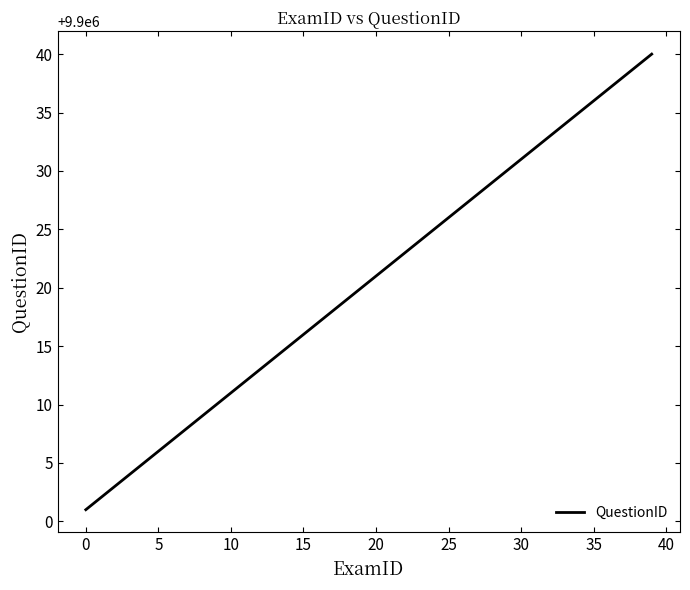

True or false: there are more than 2 points higher than both neighbors.

False